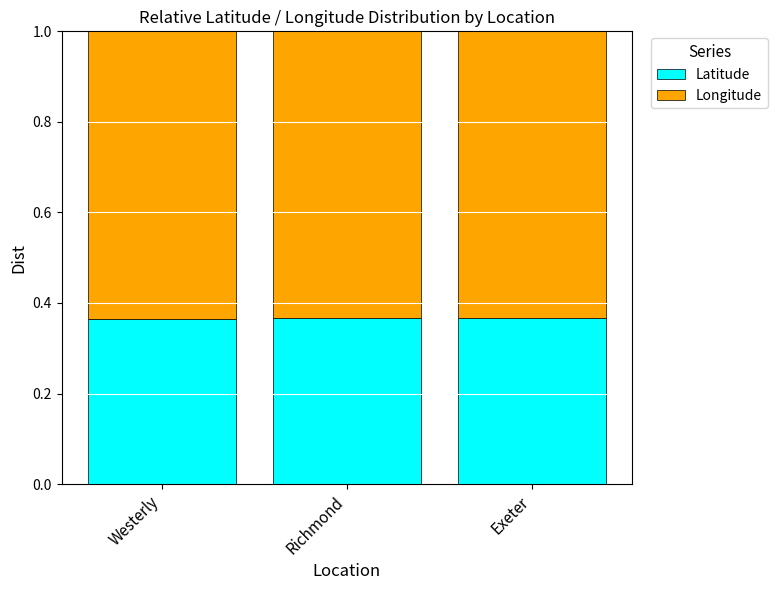

What is the sum of all Latitude values?

1.1